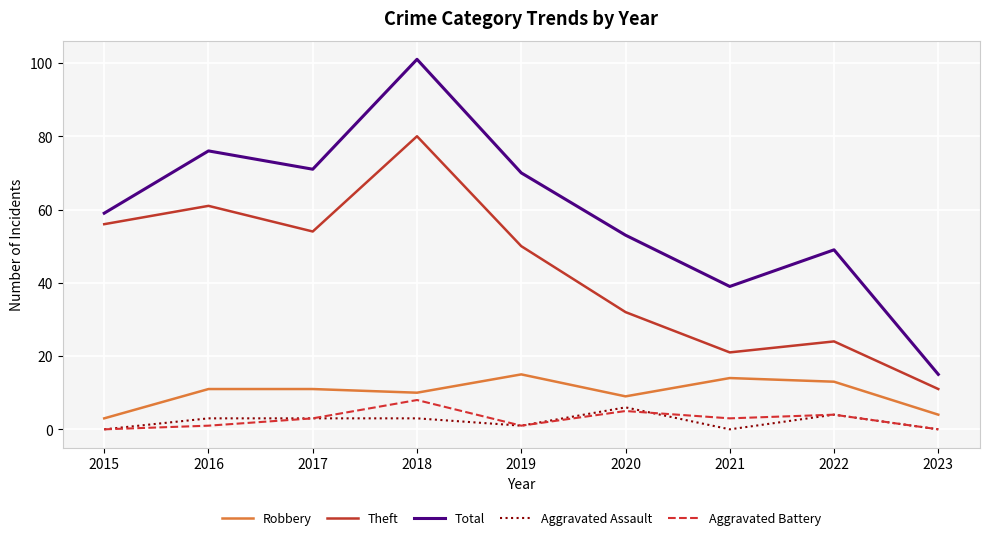

What is the difference between the maximum and minimum values in the Theft series?

69